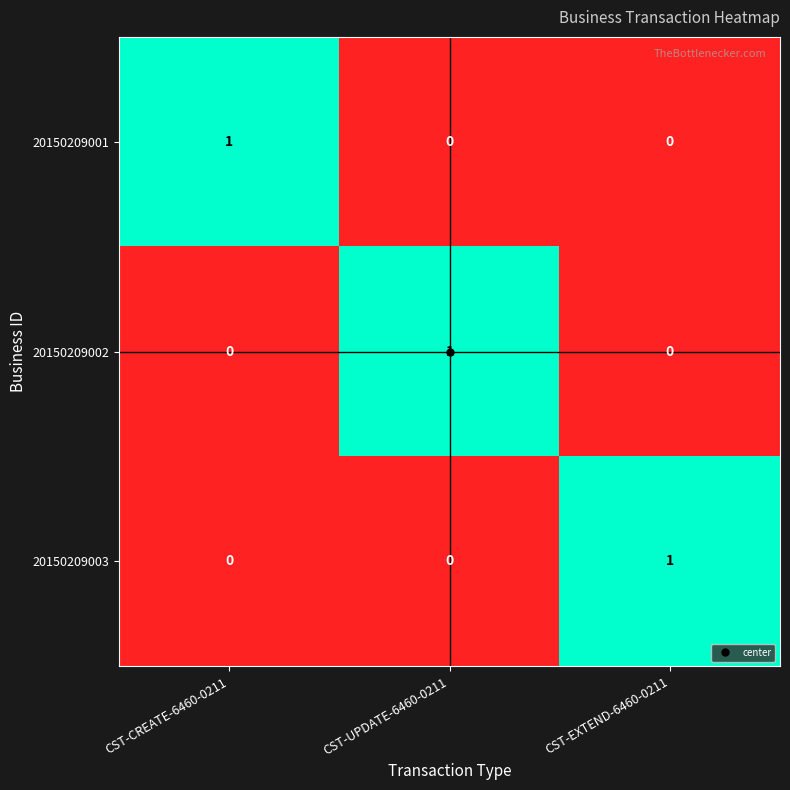

How many 20150209001 values are between 0 and 1?

3